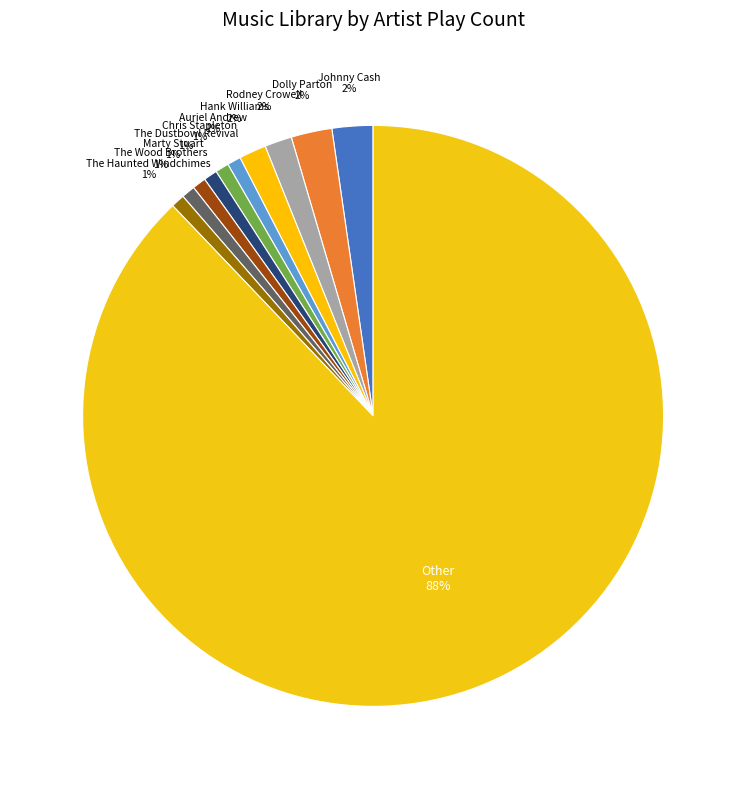

What percentage is the Rodney Crowell slice, to the nearest percent?

2%